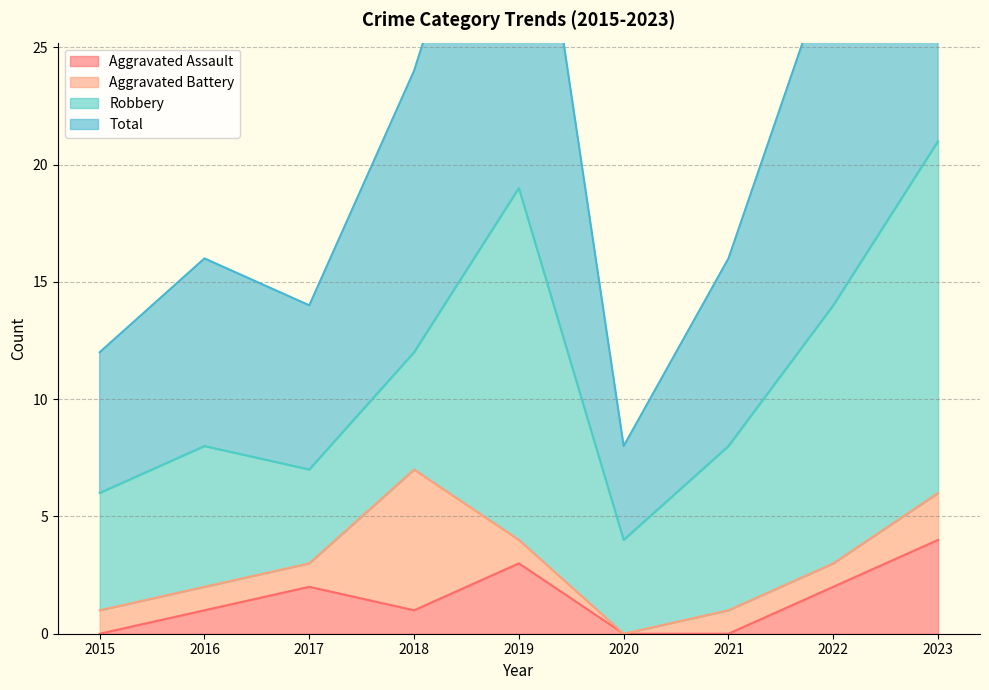

In Aggravated Assault, how many points are lower than both neighbors (excluding endpoints)?

1